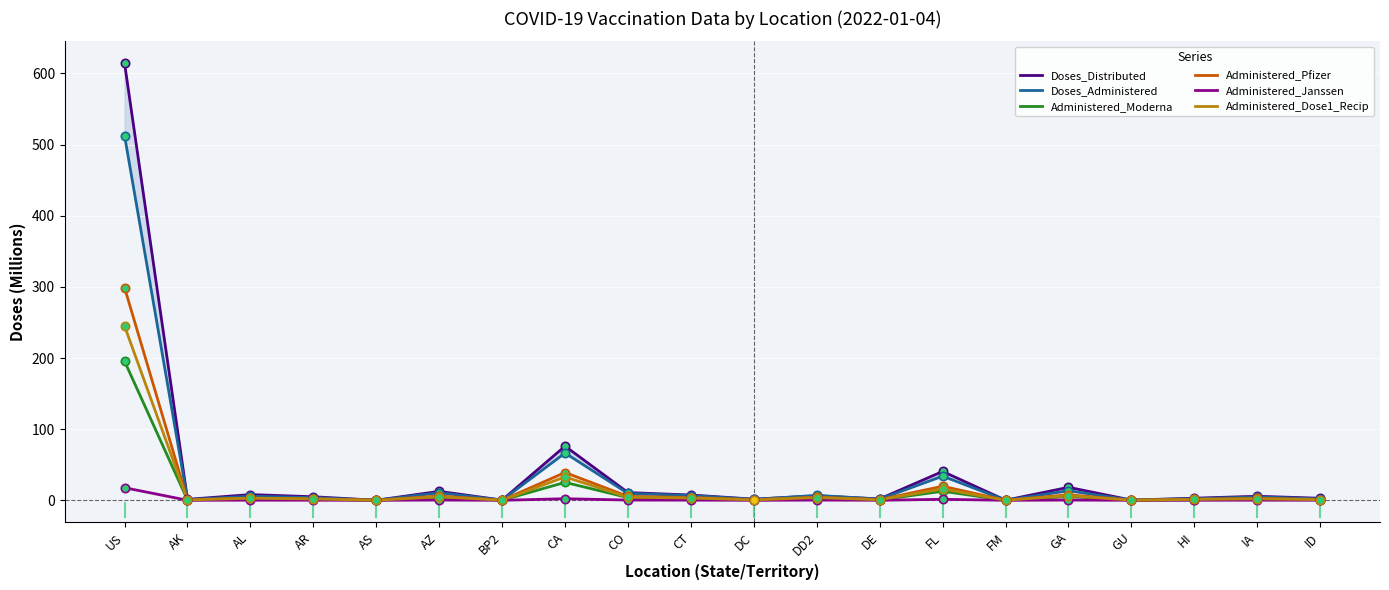

True or false: Administered_Pfizer and Administered_Dose1_Recip cross at least once.

True